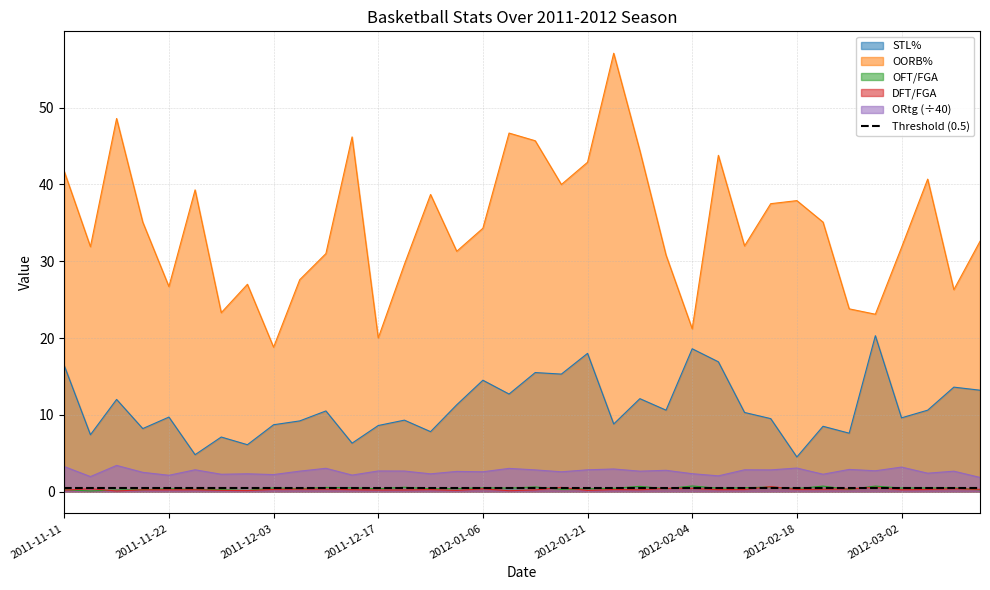

What is the highest value of the OFT/FGA series?

0.7